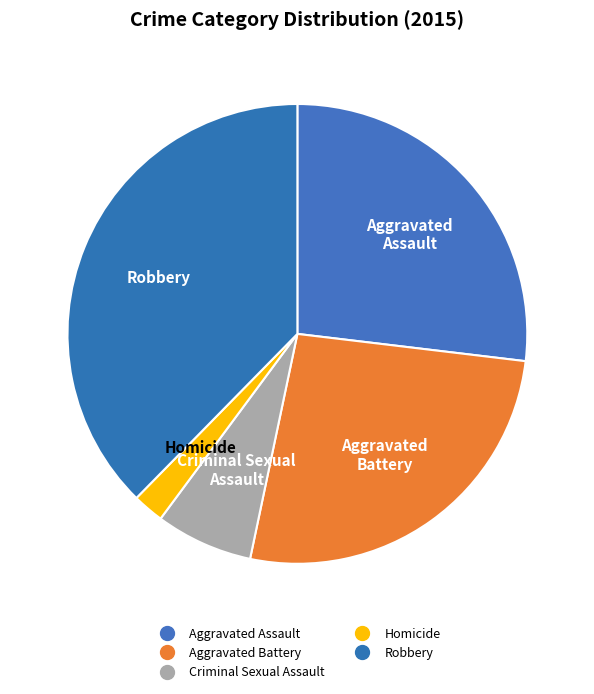

Rank the categories by value from highest to lowest.

Robbery, Aggravated Assault, Aggravated Battery, Criminal Sexual Assault, Homicide